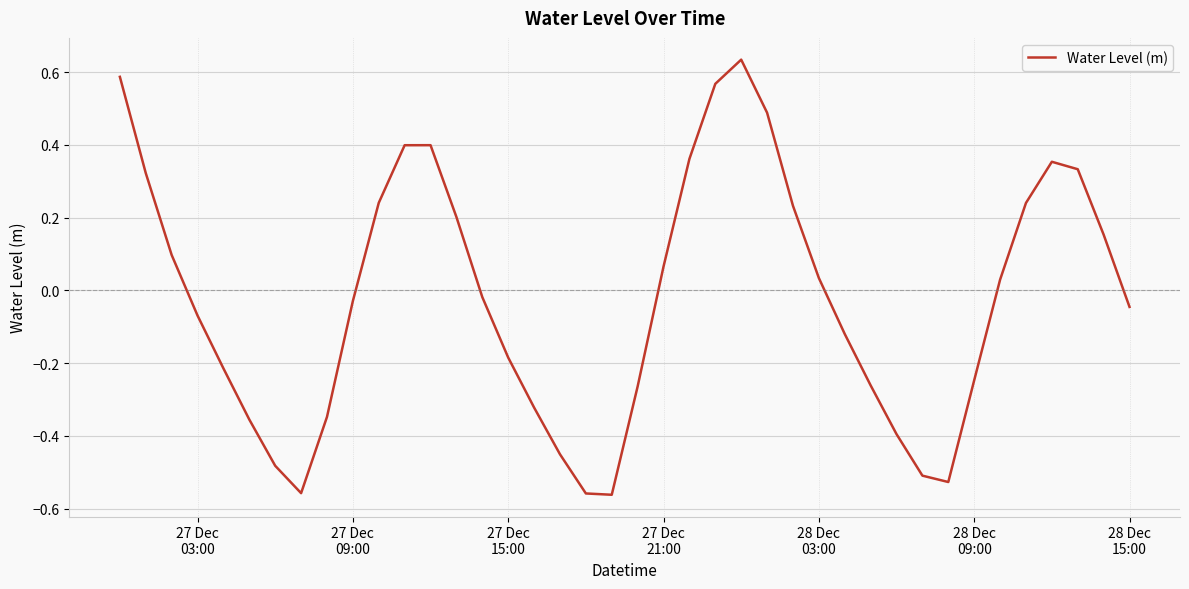

What is the difference between the maximum and minimum values?

1.2